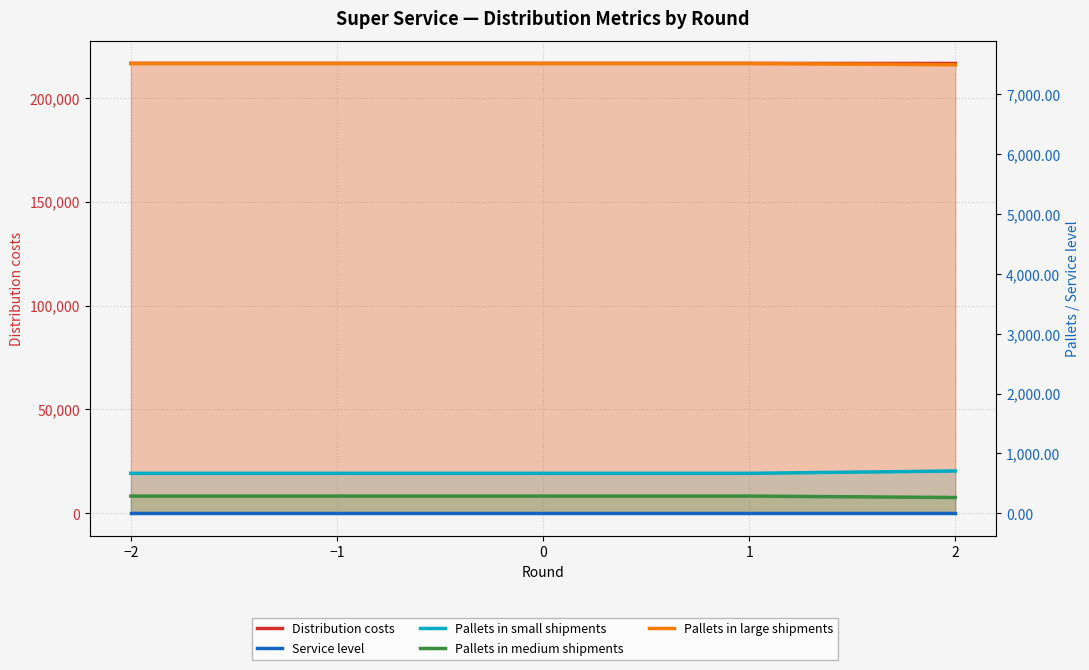

True or false: Pallets in small shipments has a value of 669.4 at 0.

True